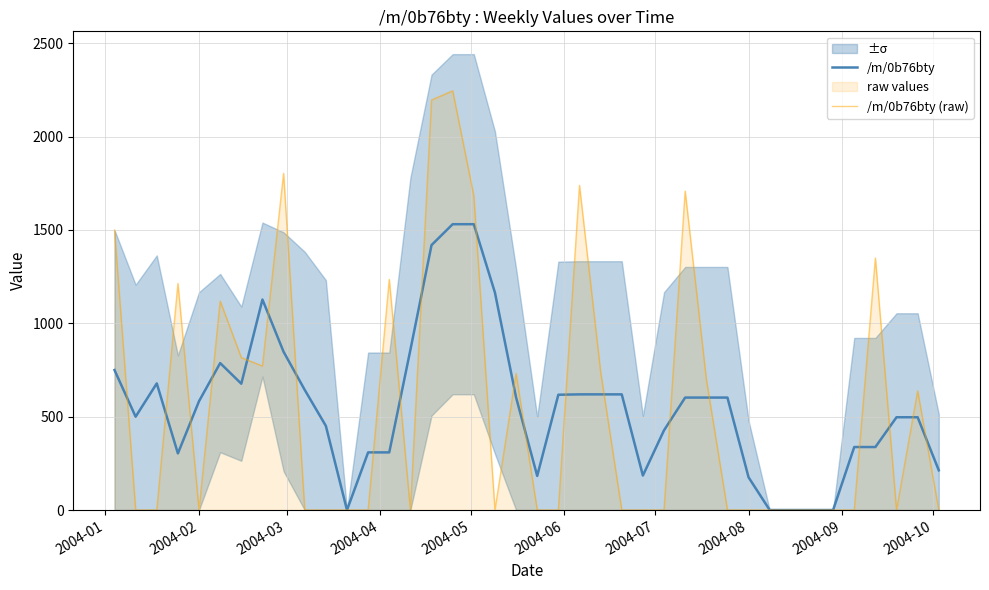

At how many categories does at least one series exceed 2109?

2